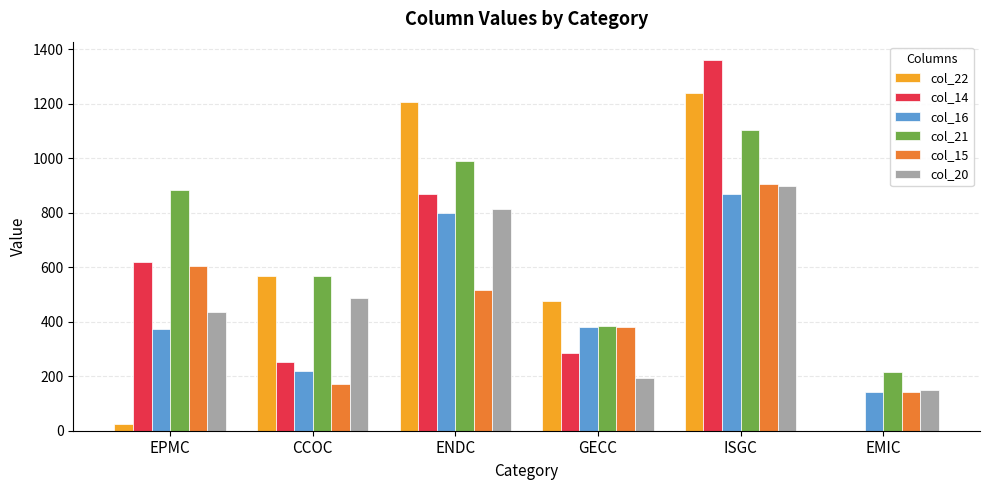

At which label is col_15 closest to 524?

ENDC